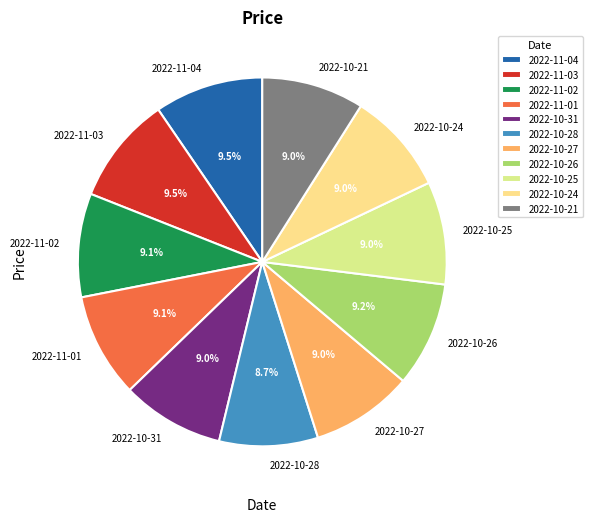

What percentage do 2022-11-02 and 2022-11-04 together represent?

18.6%